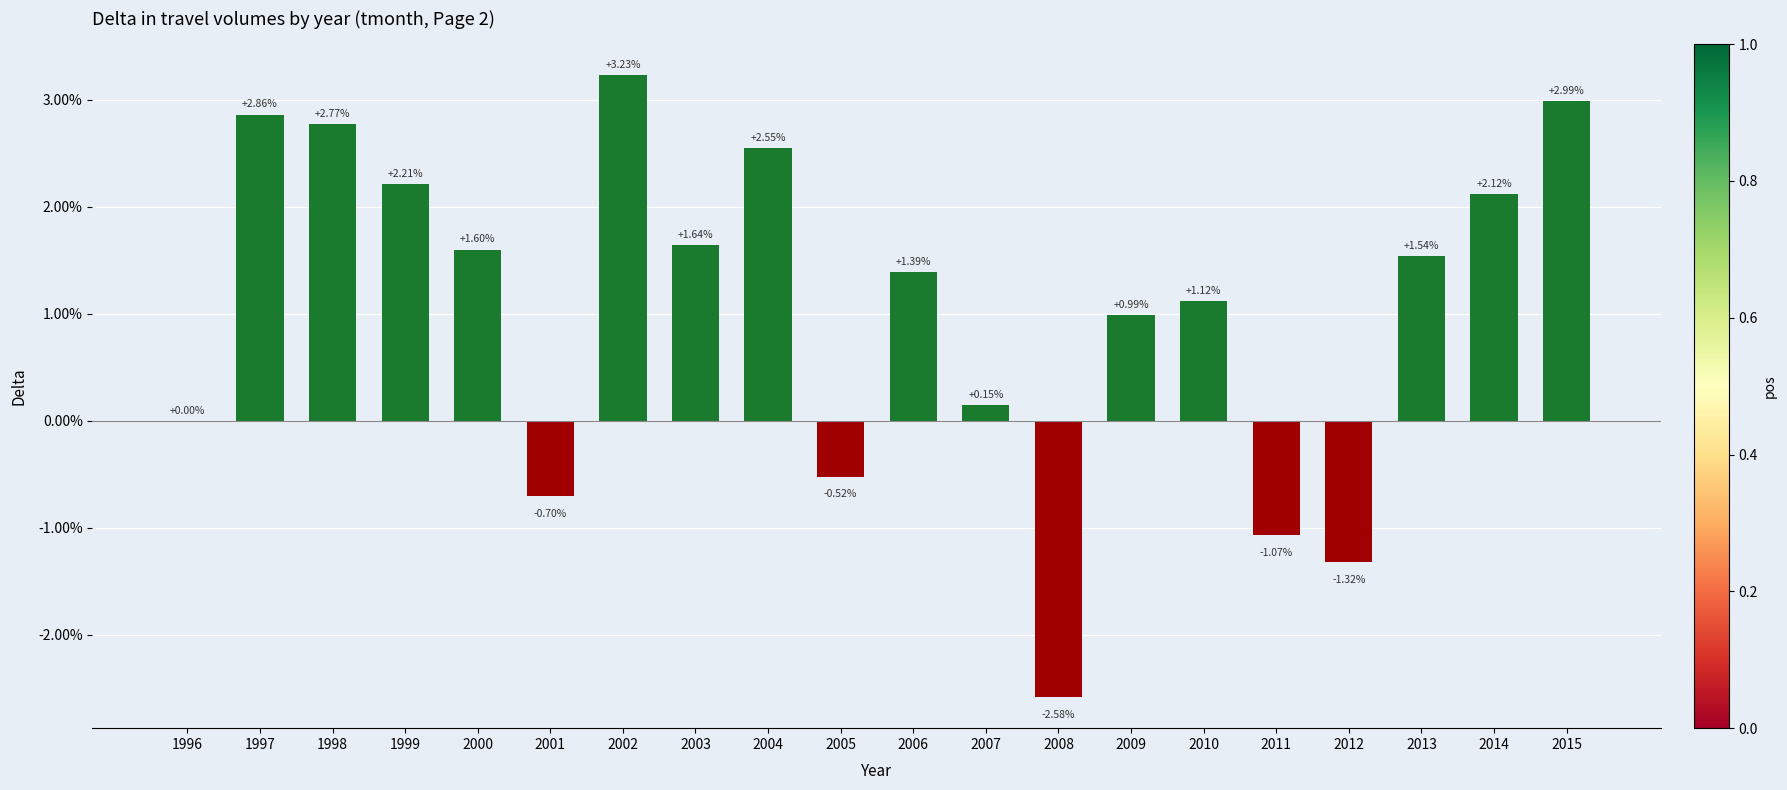

What is the change in value from 2002 to 2004?

-0.7